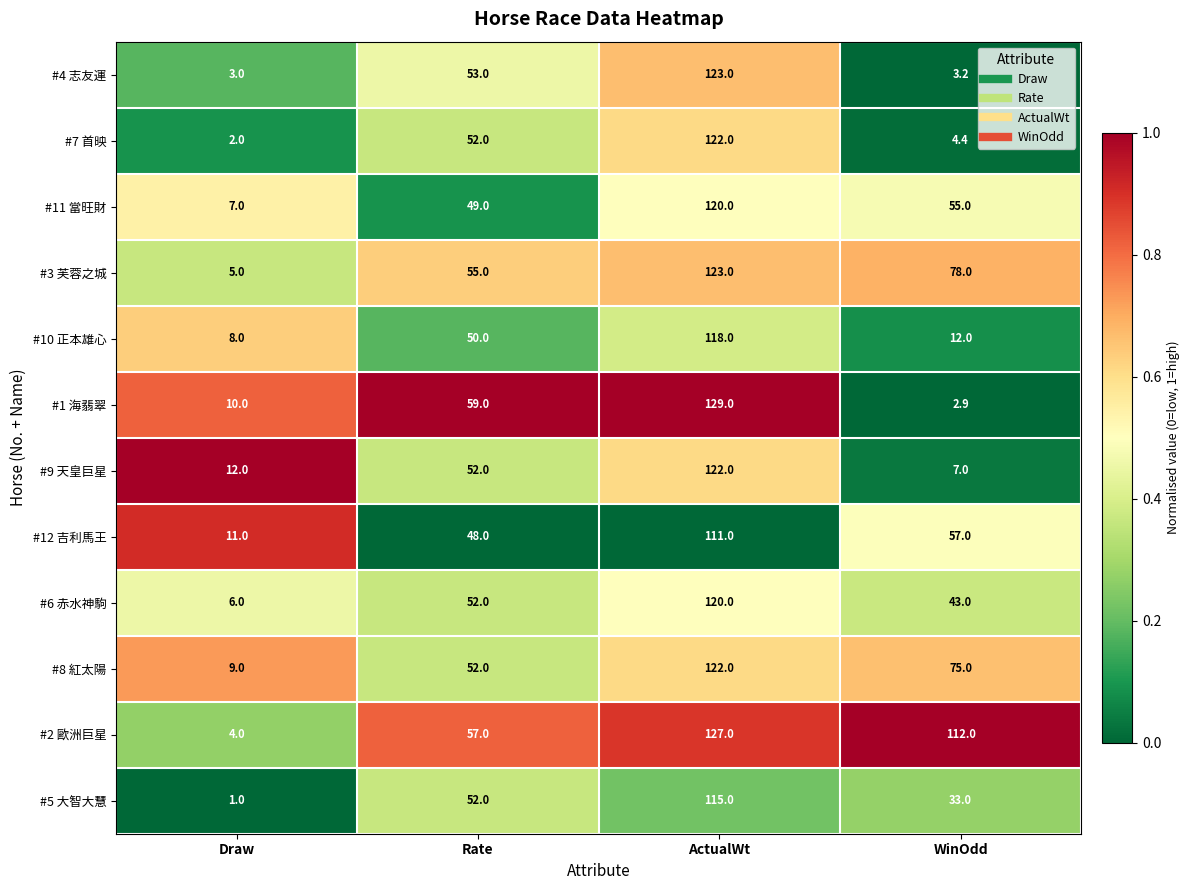

What is the maximum value shown in the chart?

129.0